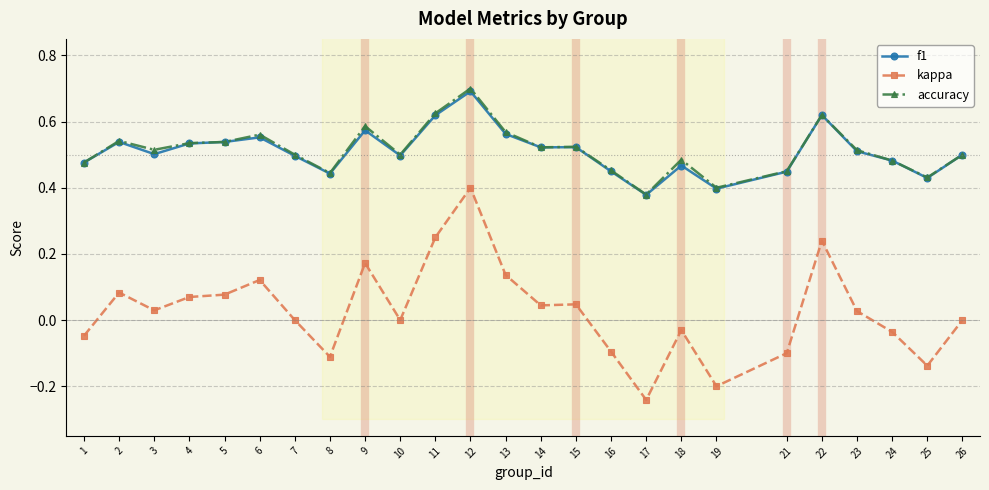

True or false: f1 and kappa cross at least once.

False